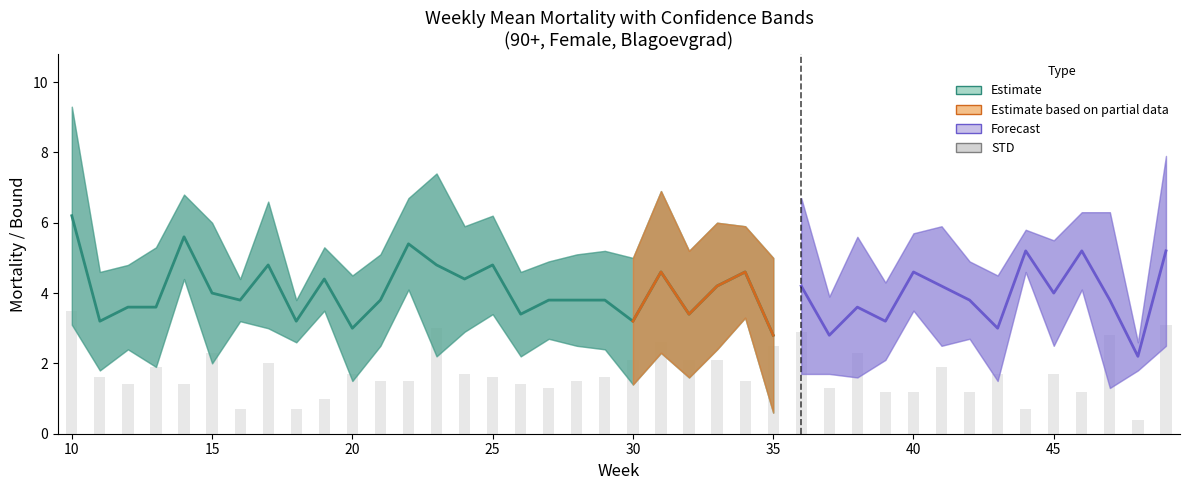

Read the STD value at 37.

1.3